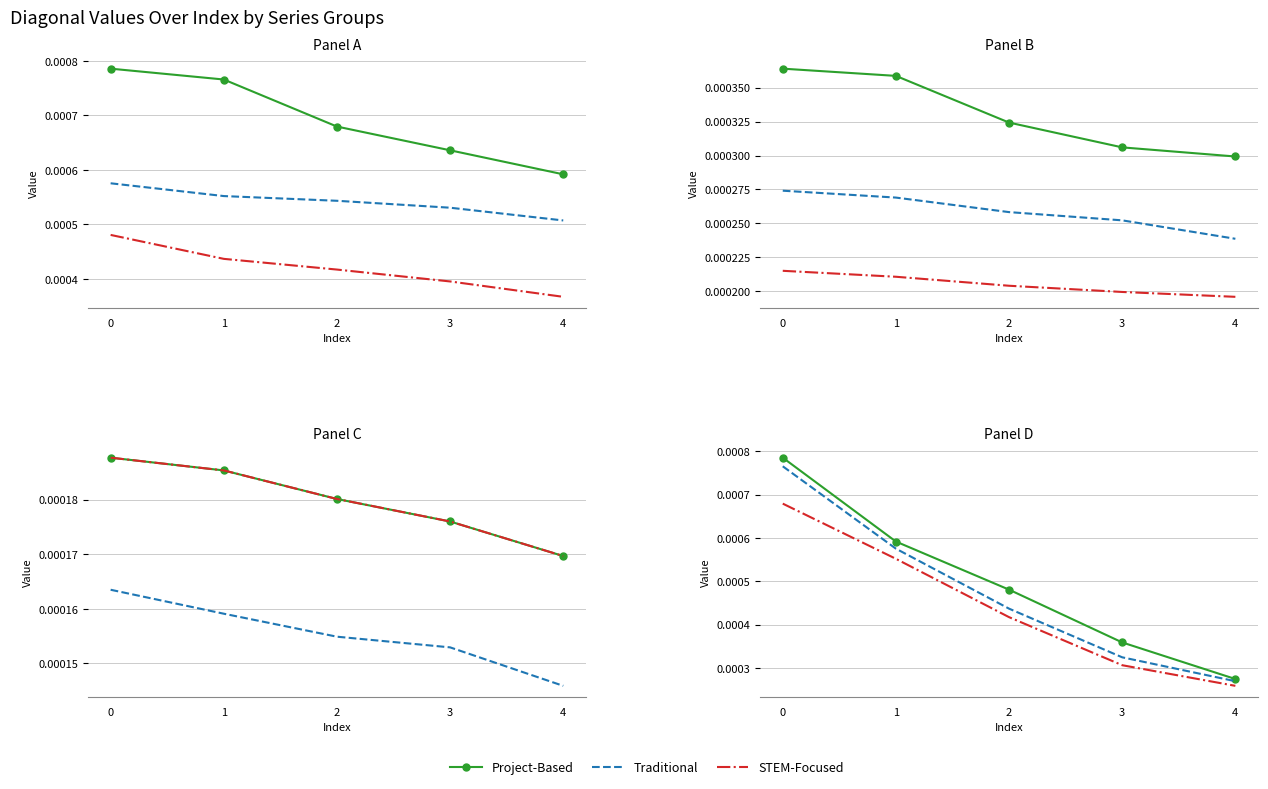

Which label corresponds to the smallest value in the chart?

4